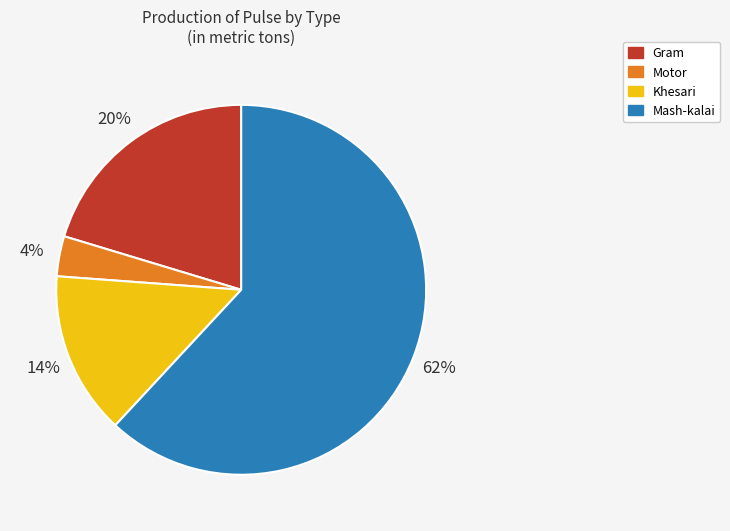

To the nearest percent, what portion does Khesari represent?

14%